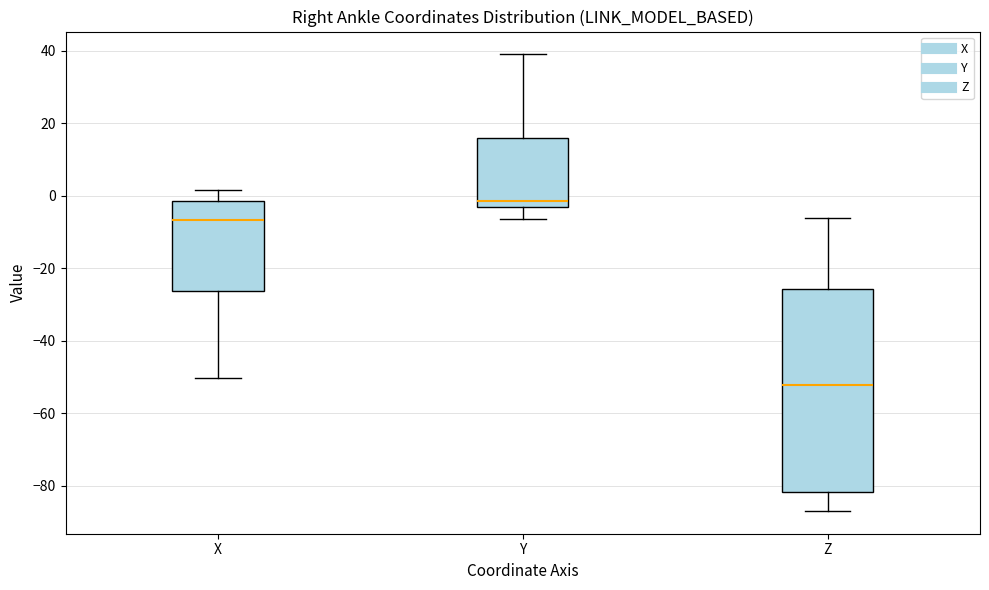

Which box has the lowest median line?

Z